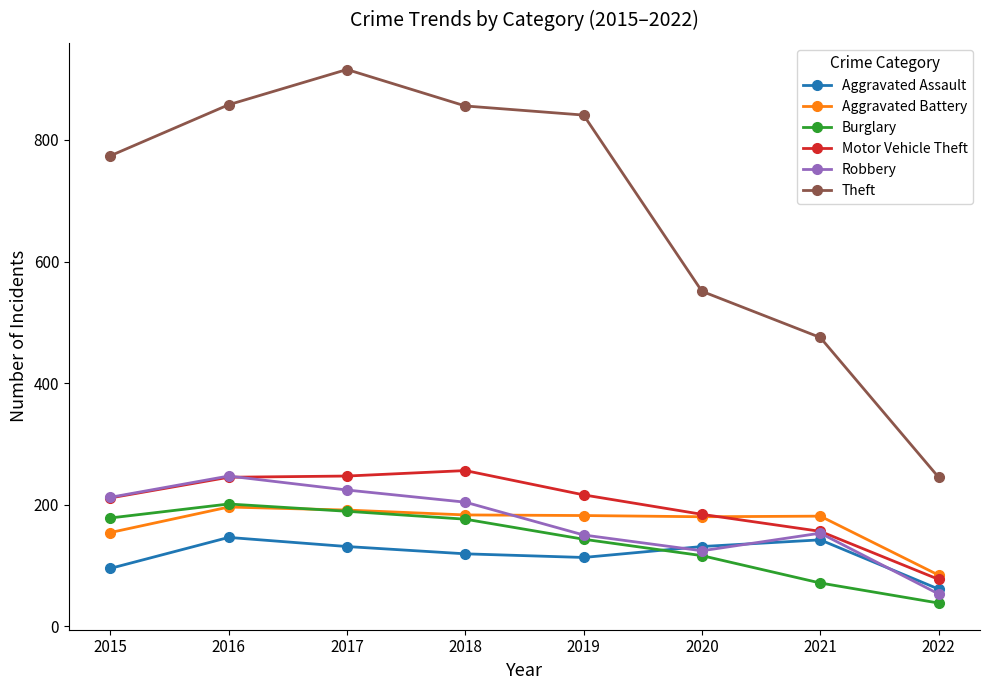

What is the total value across all series at 2019?

1645